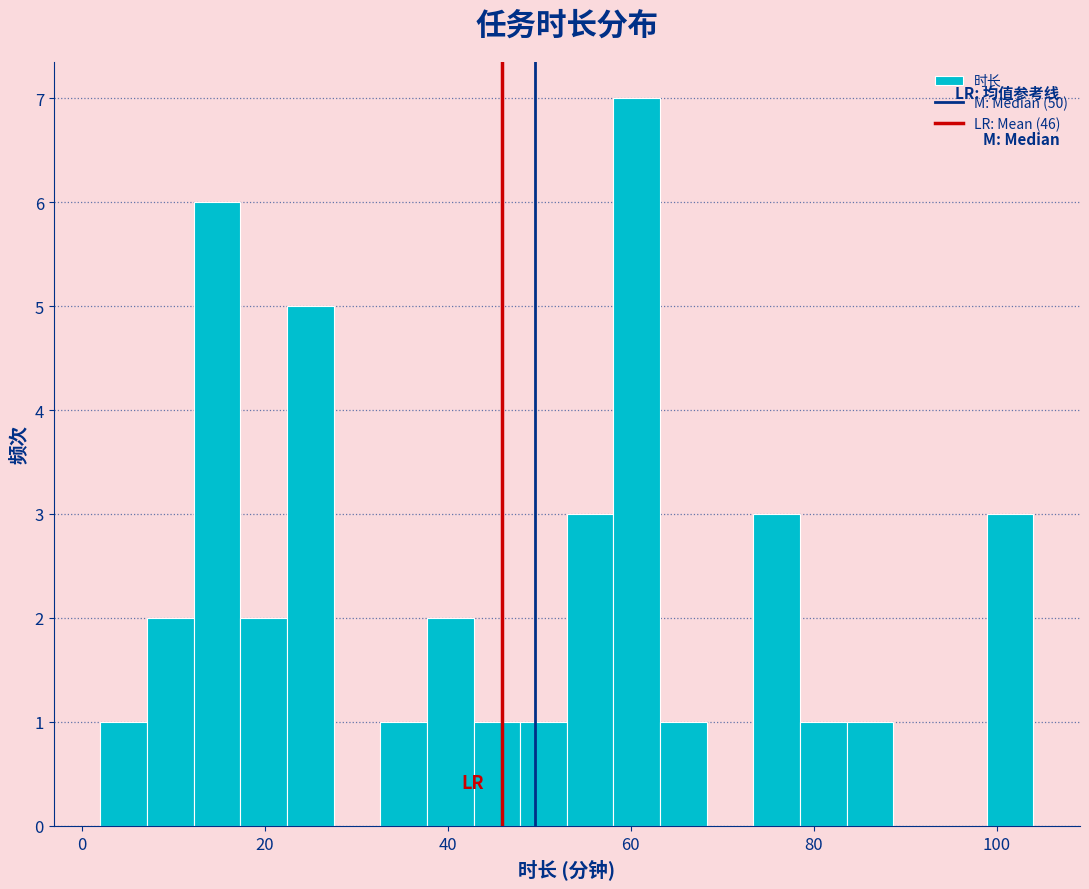

Around what value on the x-axis is the tallest bar? Give the approximate position of its centre, as read against the axis.

60